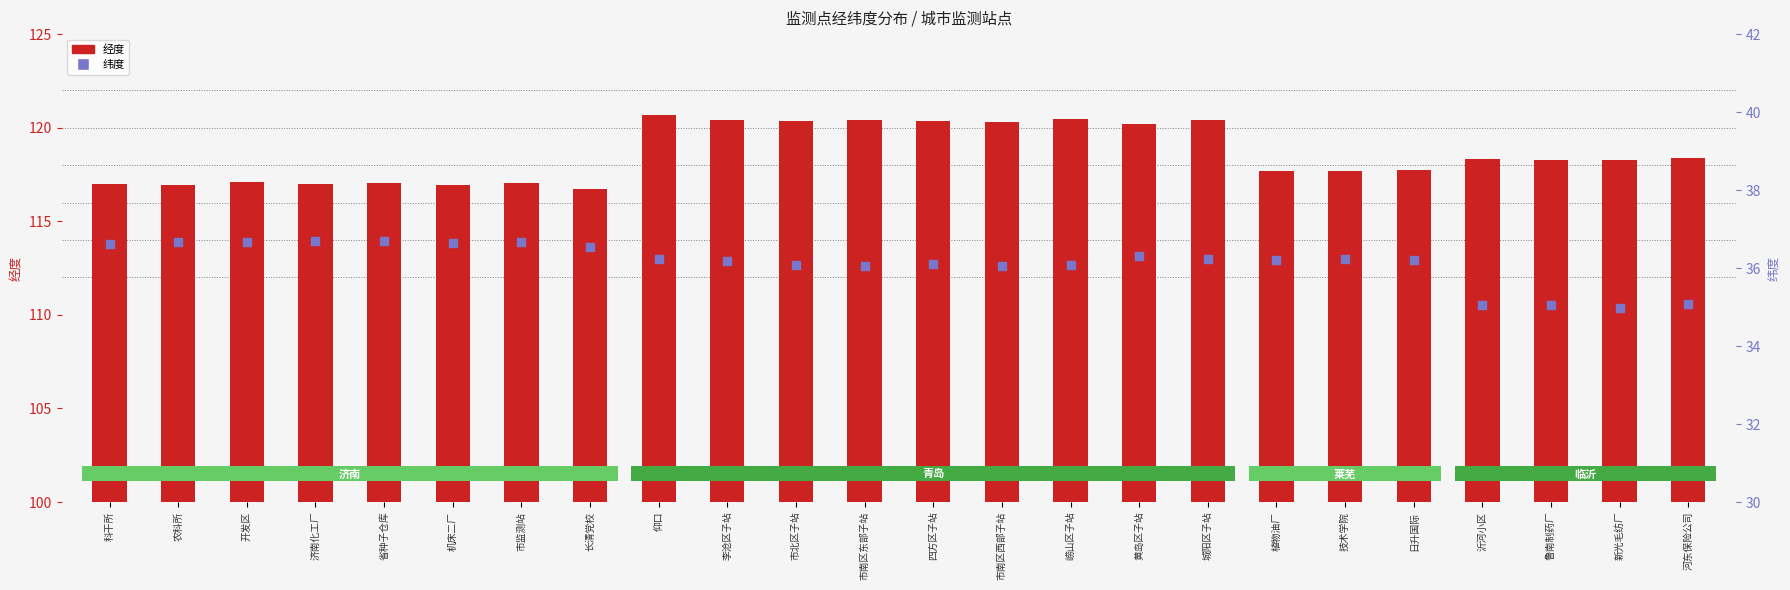

At how many categories does at least one series exceed 55?

24